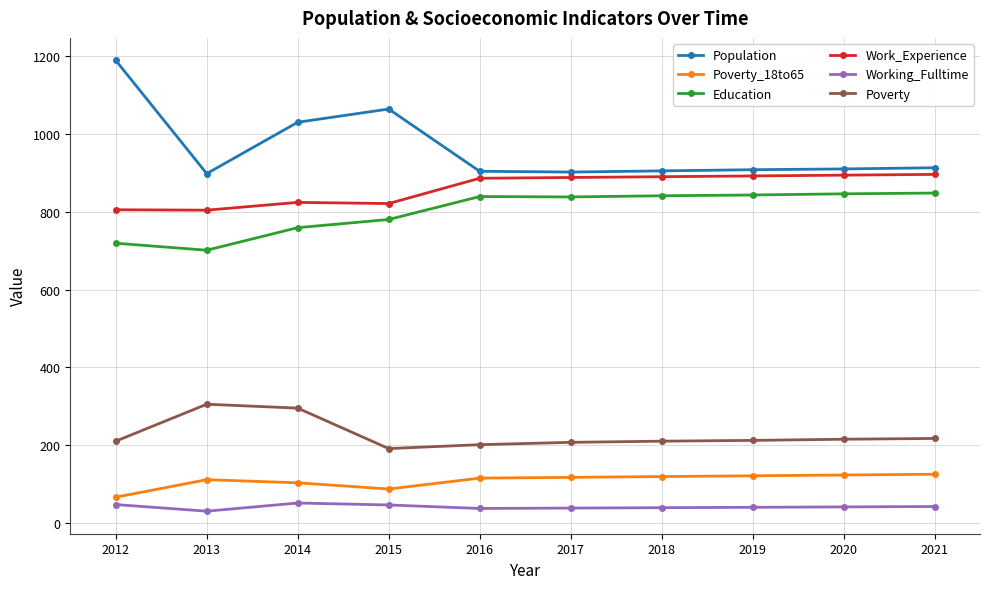

The Poverty_18to65 series shows 60 at 2014. True or false?

False